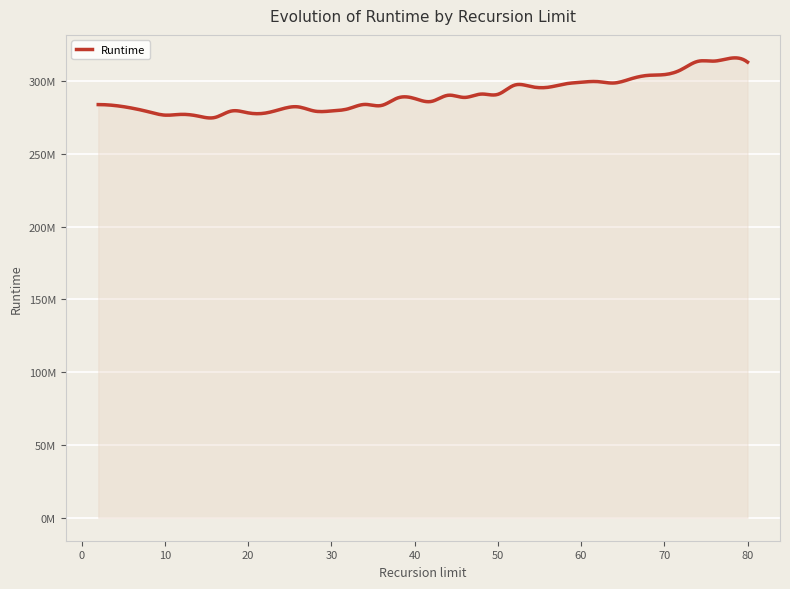

Does the chart display data point markers on the line(s)?

No